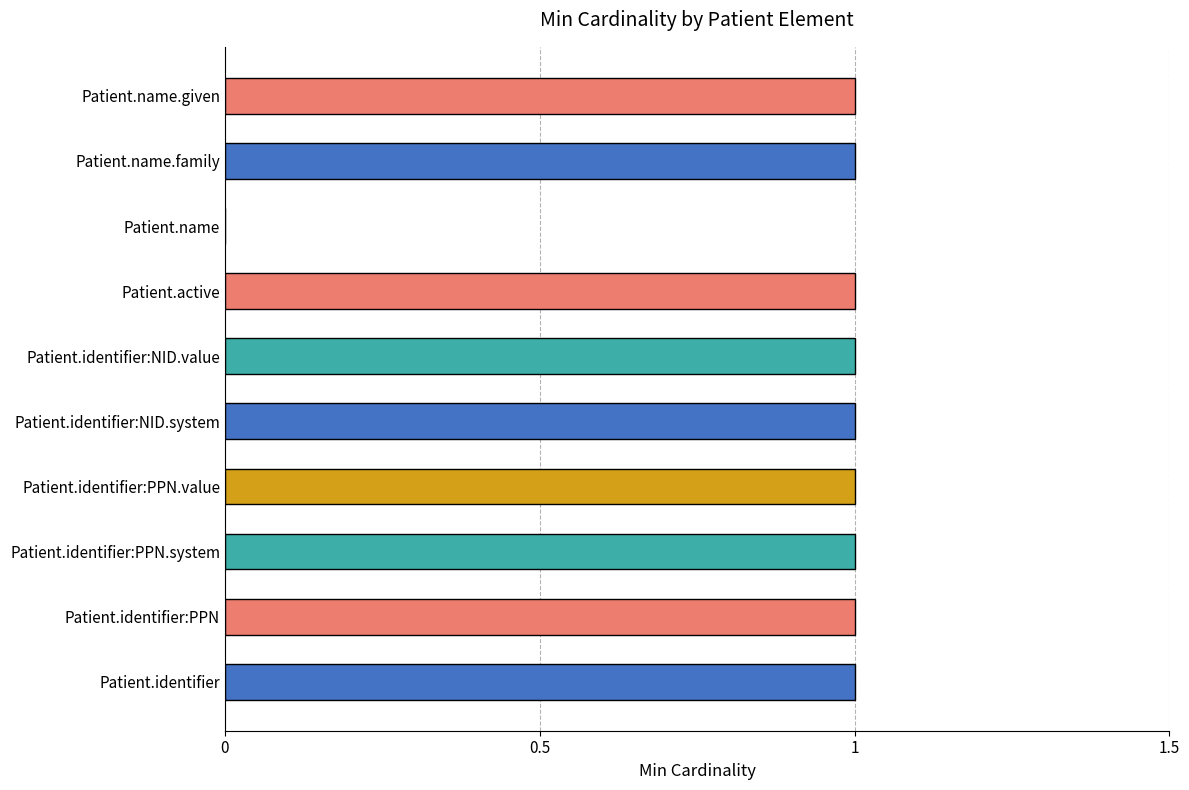

Which has a higher value, Patient.name or Patient.active?

Patient.active